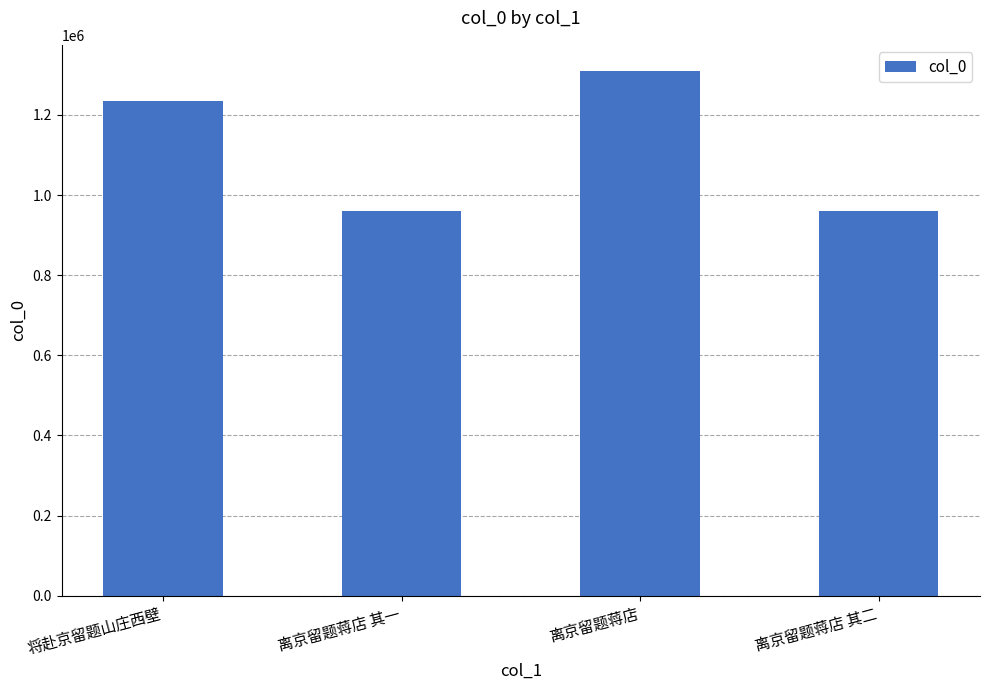

True or false: the data shows 1619634 at 离京留题蒋店 其一.

False